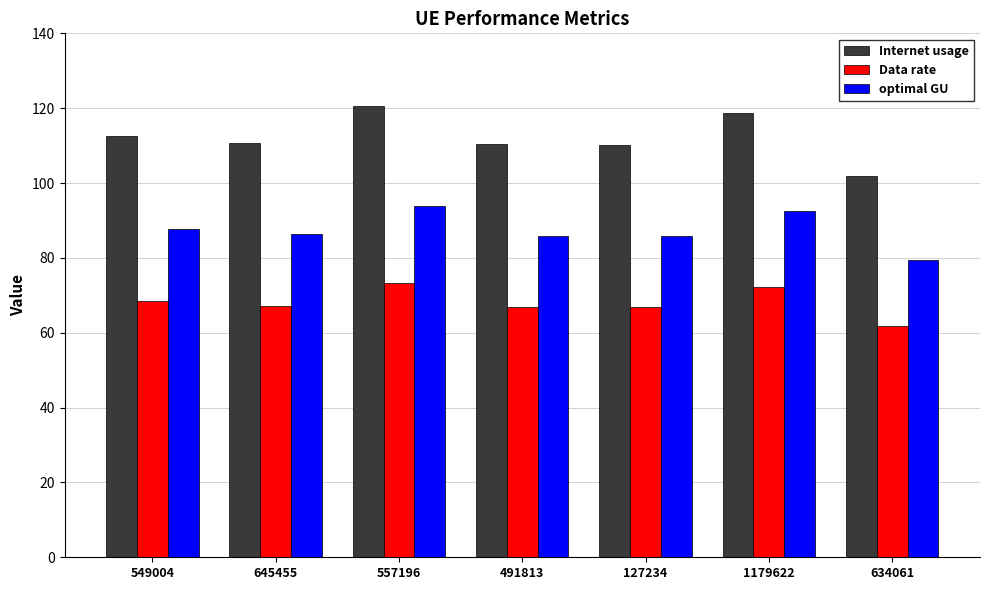

Are the bars grouped side by side (vs. stacked)?

Yes